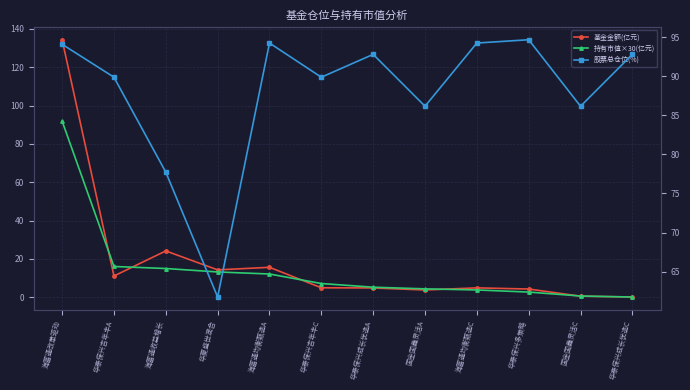

What is the sum of all 持有市值×30(亿元) values?

172.6